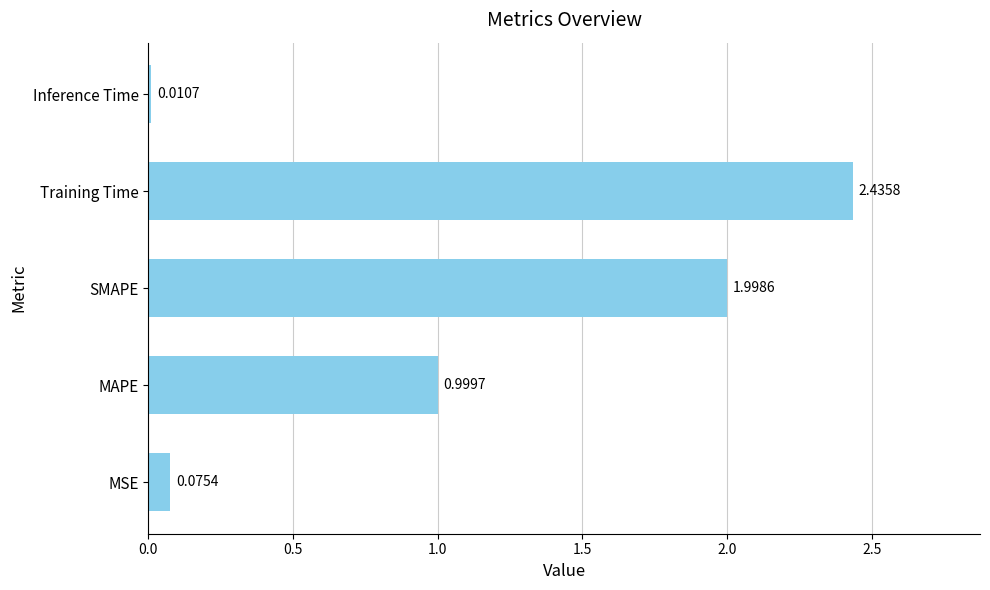

List the labels in order of value, smallest first.

Inference Time, MSE, MAPE, SMAPE, Training Time